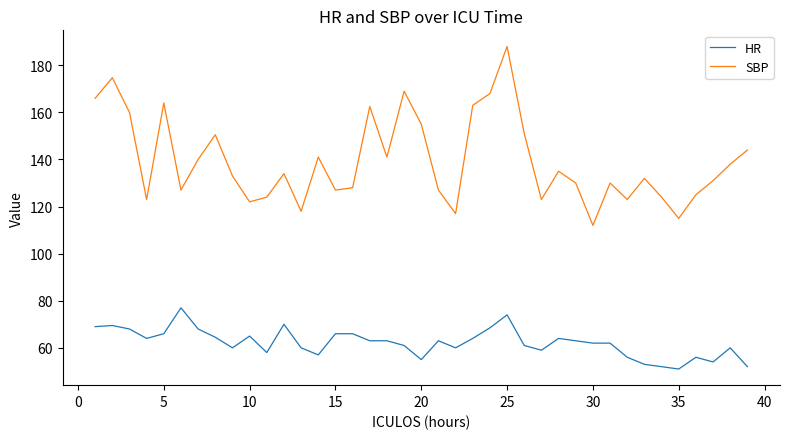

What is the maximum value shown in the chart?

188.0